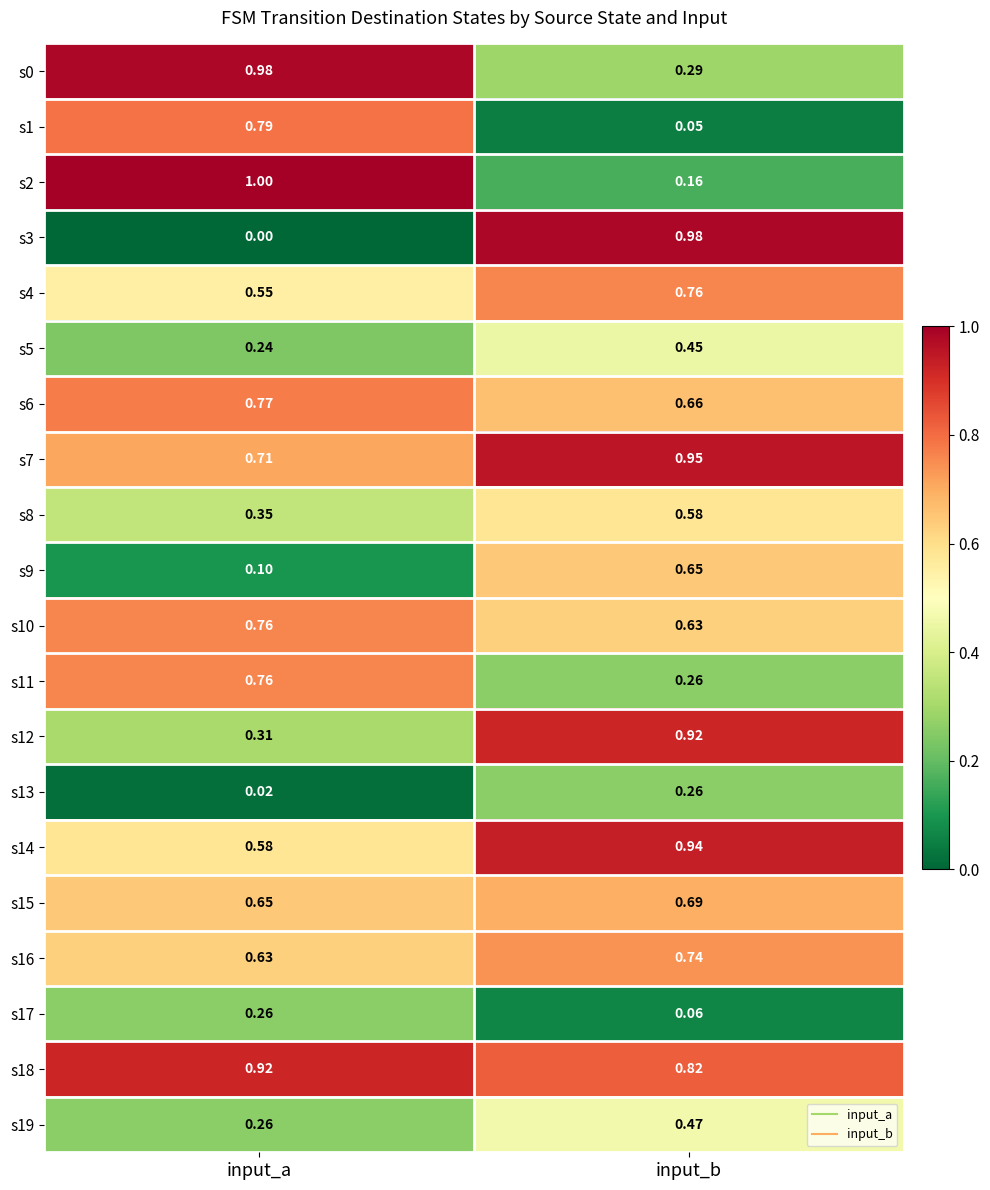

Is the value of s4 at input_b greater than the value of s19 at input_b?

Yes